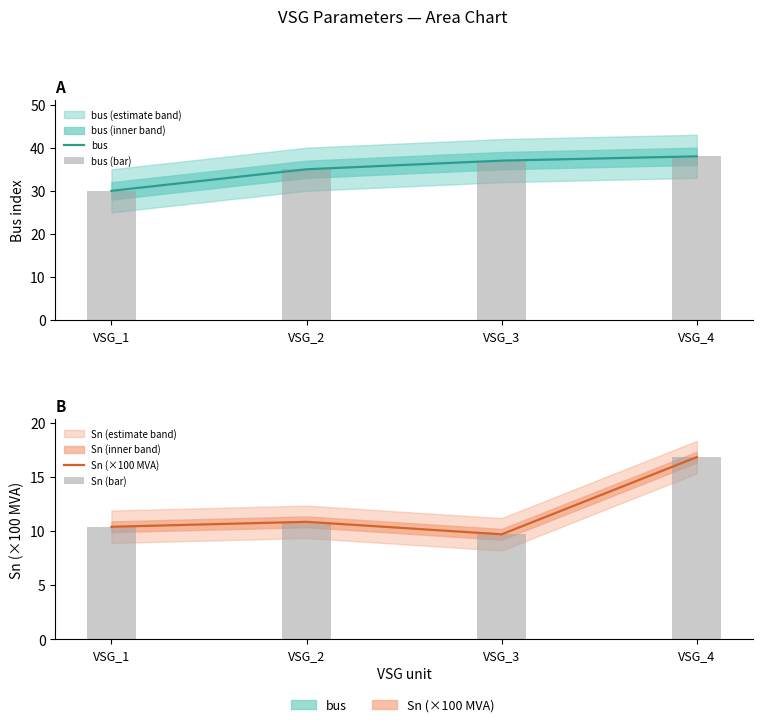

How many groups of bars are there?

4